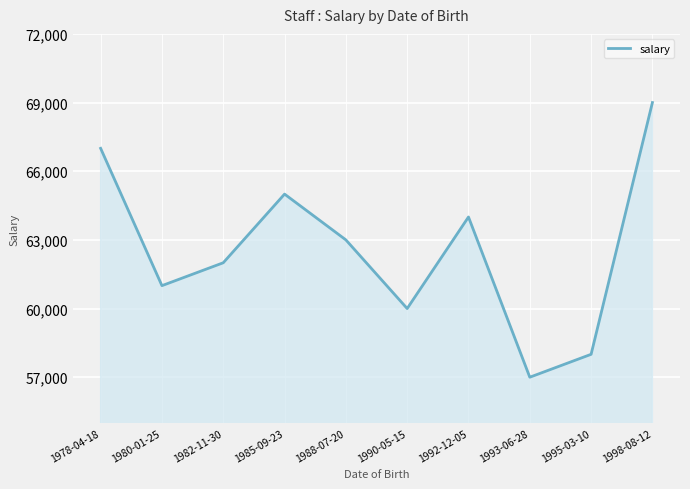

Read the value at 1982-11-30, to the nearest 50.

62000